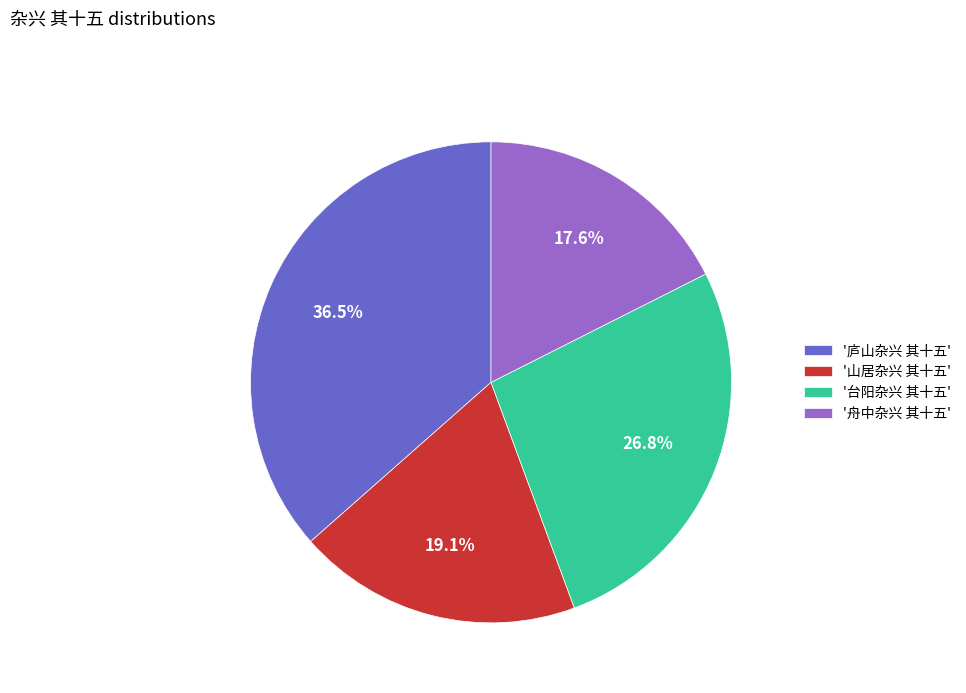

What percentage do '台阳杂兴 其十五' and '山居杂兴 其十五' together represent?

45.9%